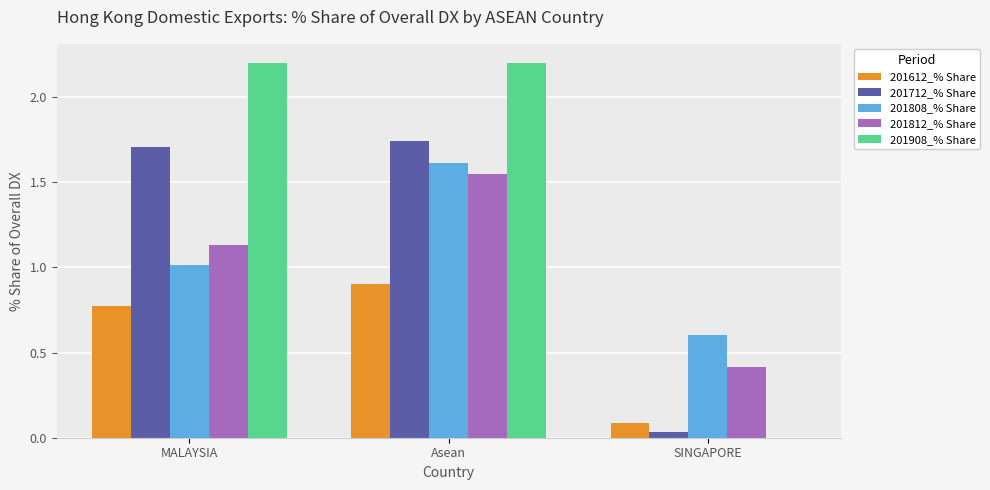

Is it true that 201908_% Share equals 2.2 at Asean?

True